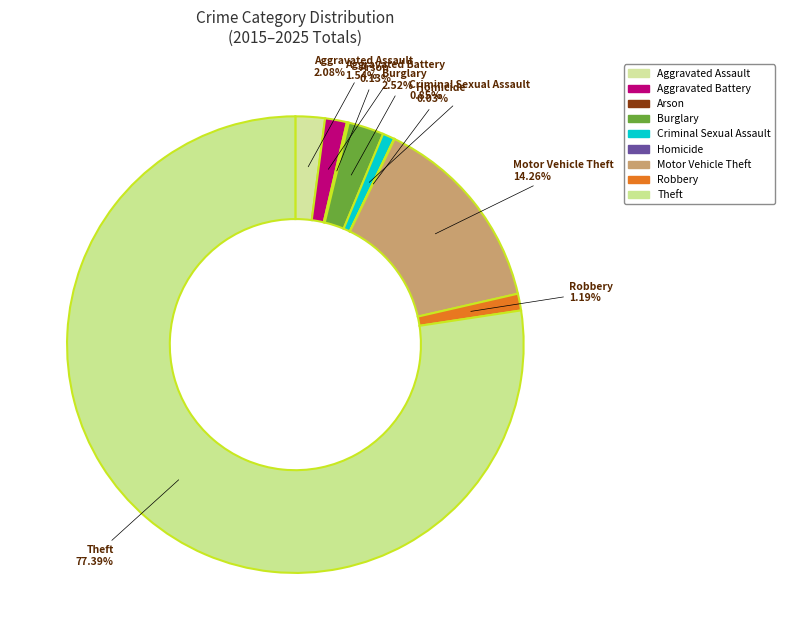

Between Burglary and Aggravated Assault, which is larger?

Burglary